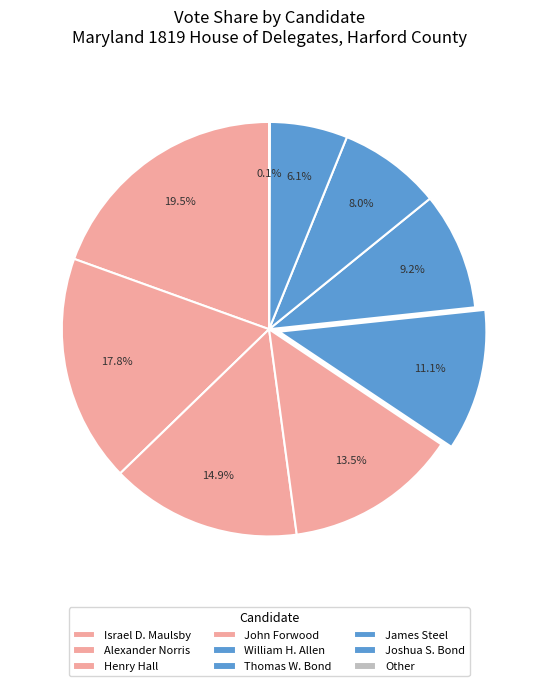

Which slice is the smallest?

Other